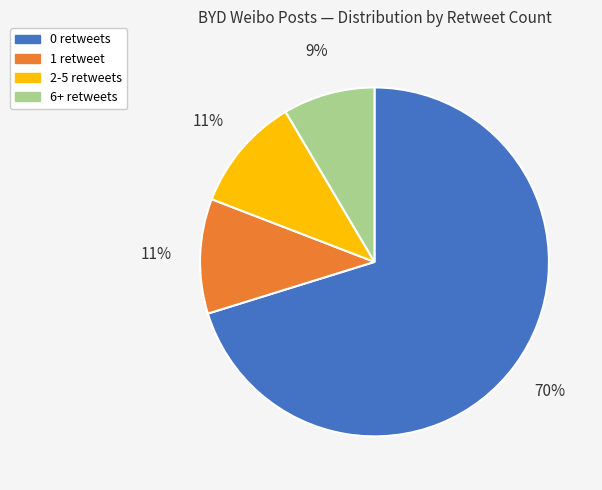

True or false: 2-5 accounts for 11% of the total.

True